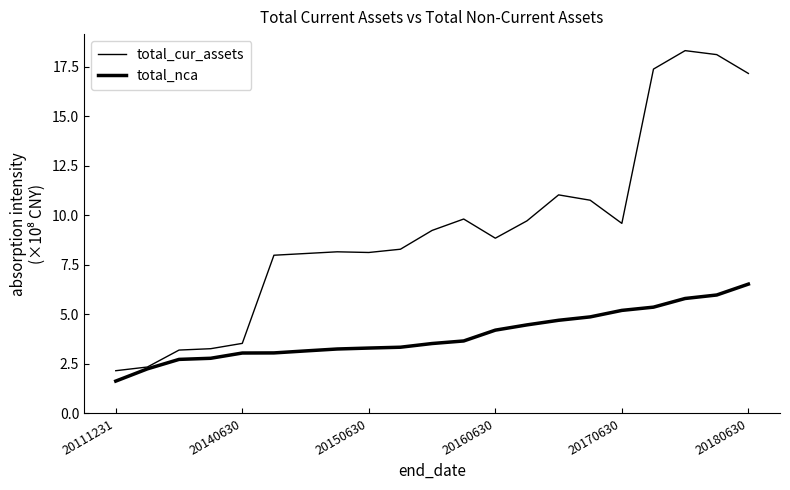

Is this an area chart (filled region under the line)?

No